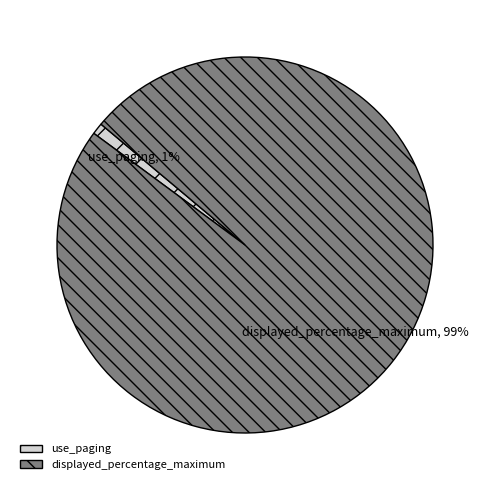

Is there a majority slice in this chart?

Yes